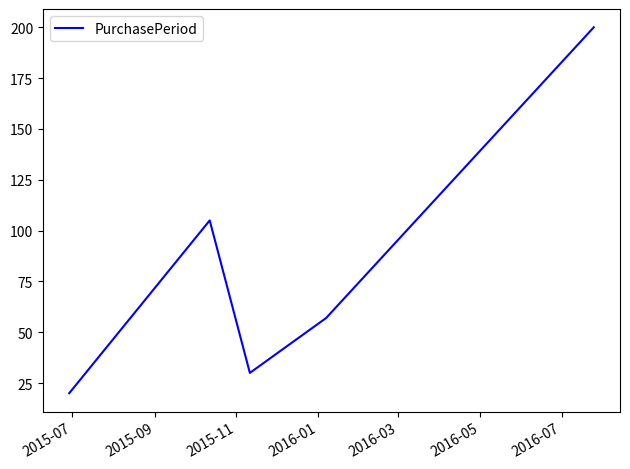

What is the difference between the maximum and minimum values?

180